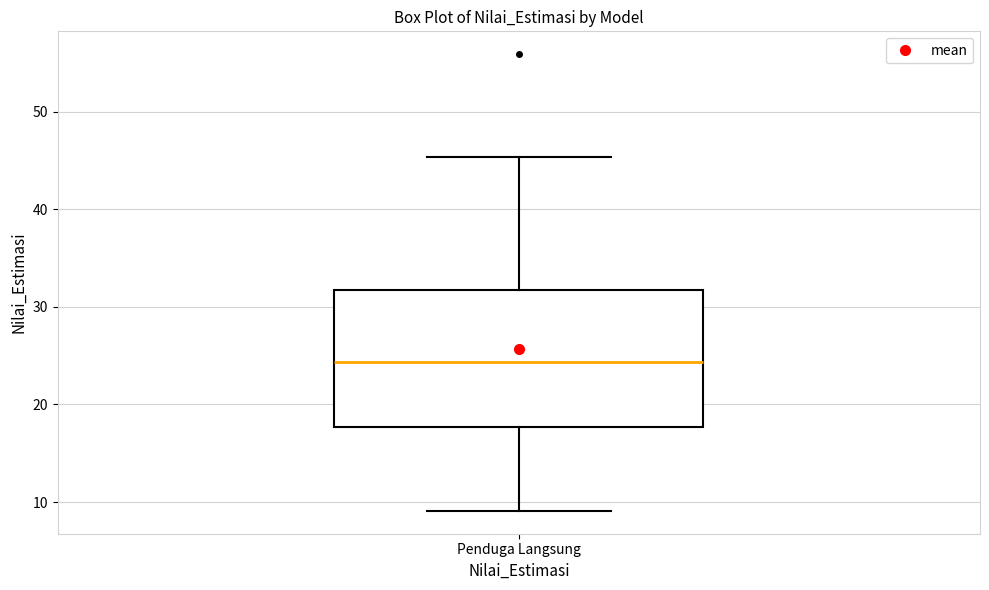

Where is the upper edge of the box for Penduga Langsung on the y-axis? The values are not printed on the chart, so give them approximately, as read against the axis.

32